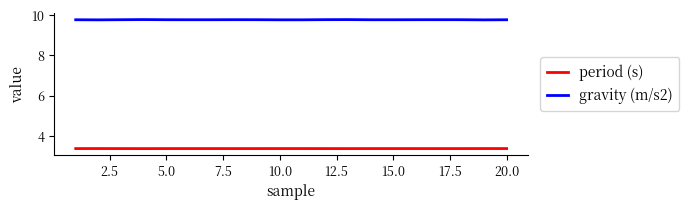

What is the smallest value displayed?

3.4